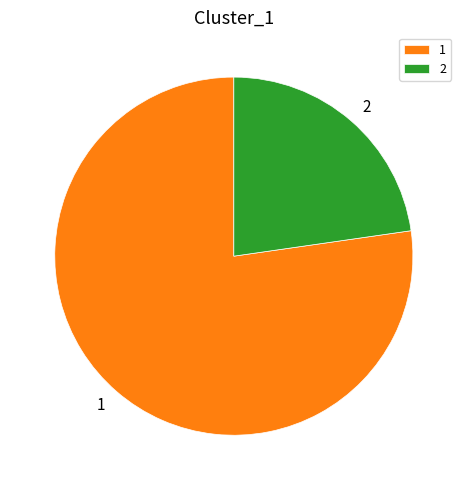

Rank the categories by value from lowest to highest.

2, 1